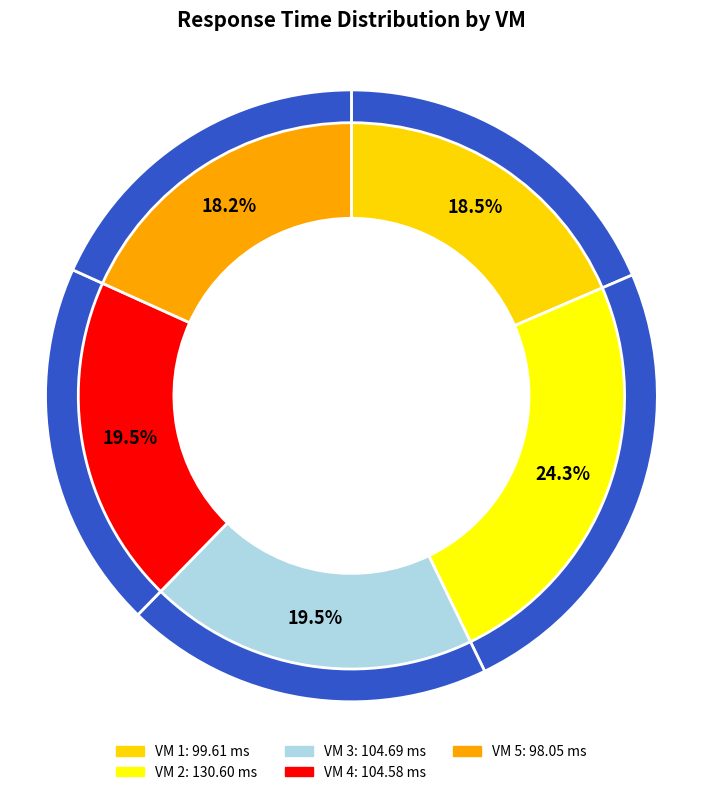

Is it true that VM 5 is 18% of the pie?

True